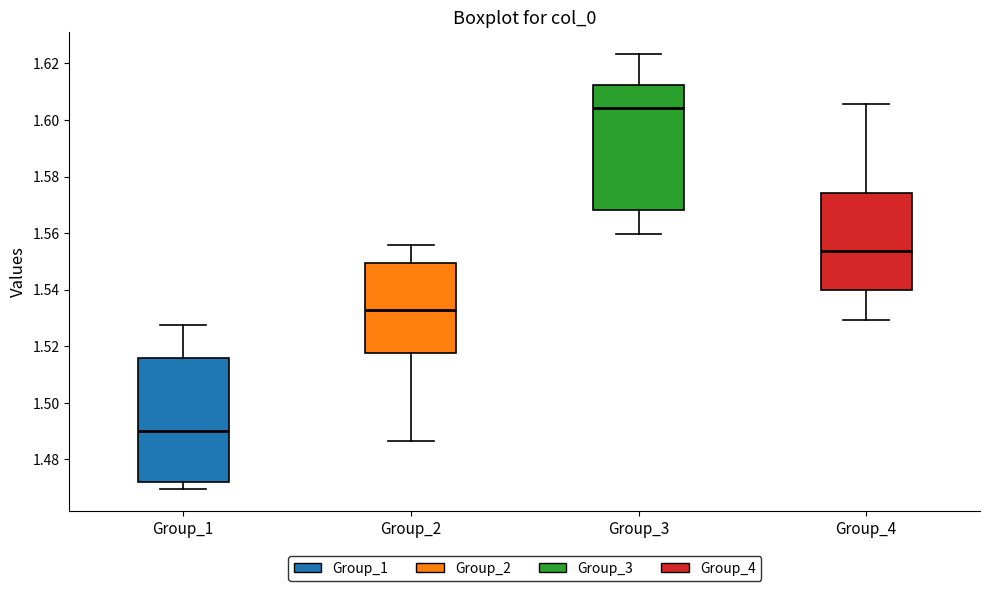

Reading left to right, read every box against the y-axis: the position of its median line, the range the box covers, and the ends of its whiskers. The values are not printed on the chart, so give them approximately, as read against the axis.

Group_1: median 1.490, box 1.472 to 1.516, whiskers 1.470 to 1.528
Group_2: median 1.532, box 1.518 to 1.550, whiskers 1.486 to 1.556
Group_3: median 1.604, box 1.568 to 1.612, whiskers 1.560 to 1.624
Group_4: median 1.554, box 1.540 to 1.574, whiskers 1.530 to 1.606